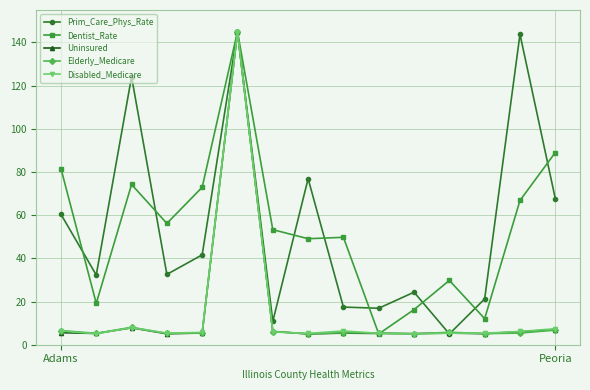

What is the difference between the maximum and minimum values in the Dentist_Rate series?

140.0